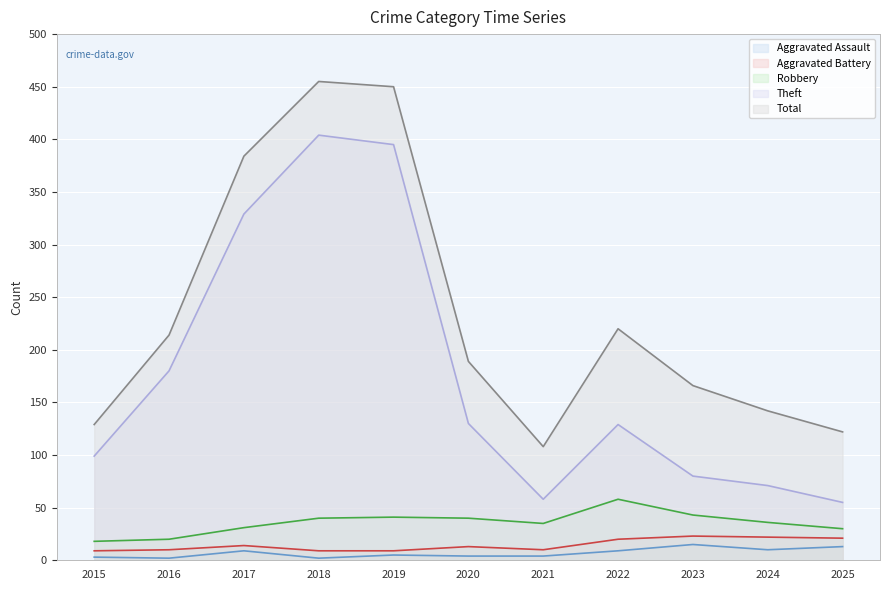

Reading left to right, transcribe all the data shown in this chart.

Aggravated Assault: 2015=3	2016=2	2017=9	2018=2	2019=5	2020=4	2021=4	2022=9	2023=15	2024=10	2025=13
Aggravated Battery: 2015=9	2016=10	2017=14	2018=9	2019=9	2020=13	2021=10	2022=20	2023=23	2024=22	2025=21
Robbery: 2015=18	2016=20	2017=31	2018=40	2019=41	2020=40	2021=35	2022=58	2023=43	2024=36	2025=30
Theft: 2015=99	2016=180	2017=329	2018=404	2019=395	2020=130	2021=58	2022=129	2023=80	2024=71	2025=55
Total: 2015=129	2016=214	2017=384	2018=455	2019=450	2020=189	2021=108	2022=220	2023=166	2024=142	2025=122